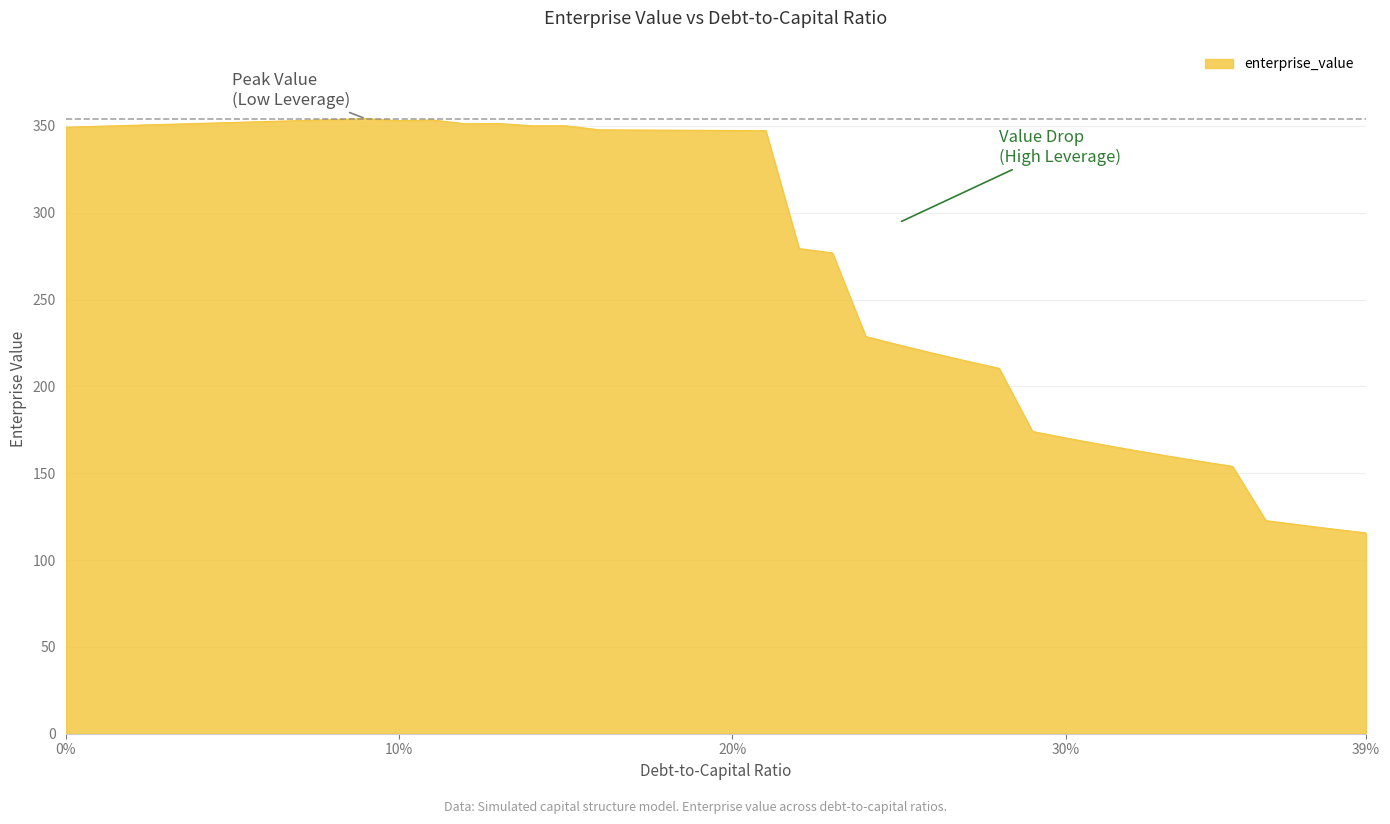

What is the minimum value shown in the chart?

115.6